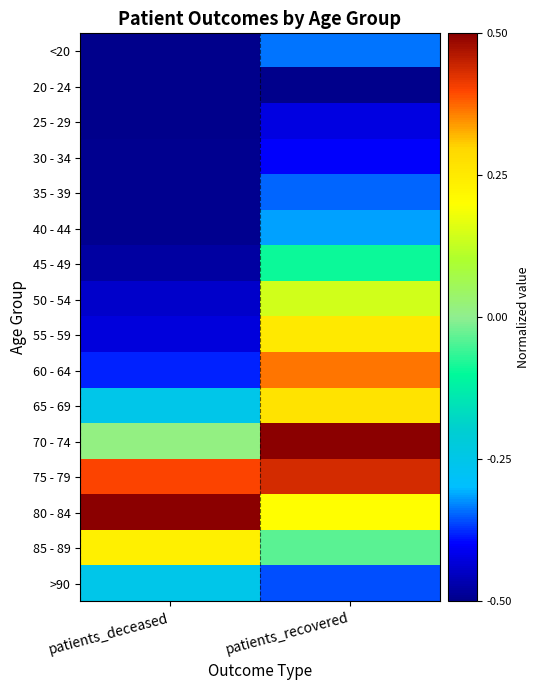

What is the minimum value shown in the chart?

-0.5